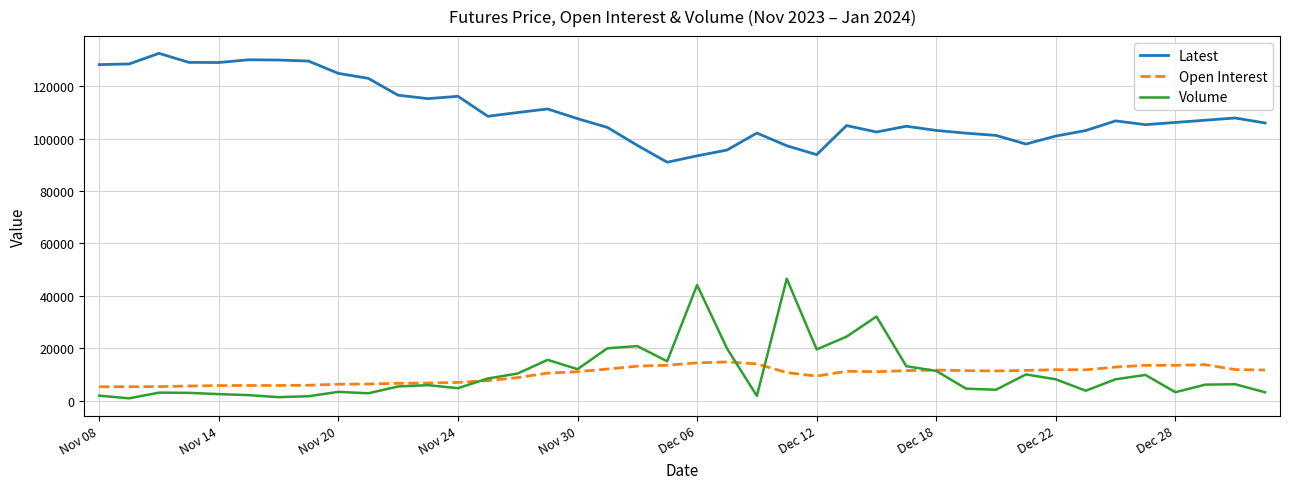

True or false: Latest and Volume cross at least once.

False